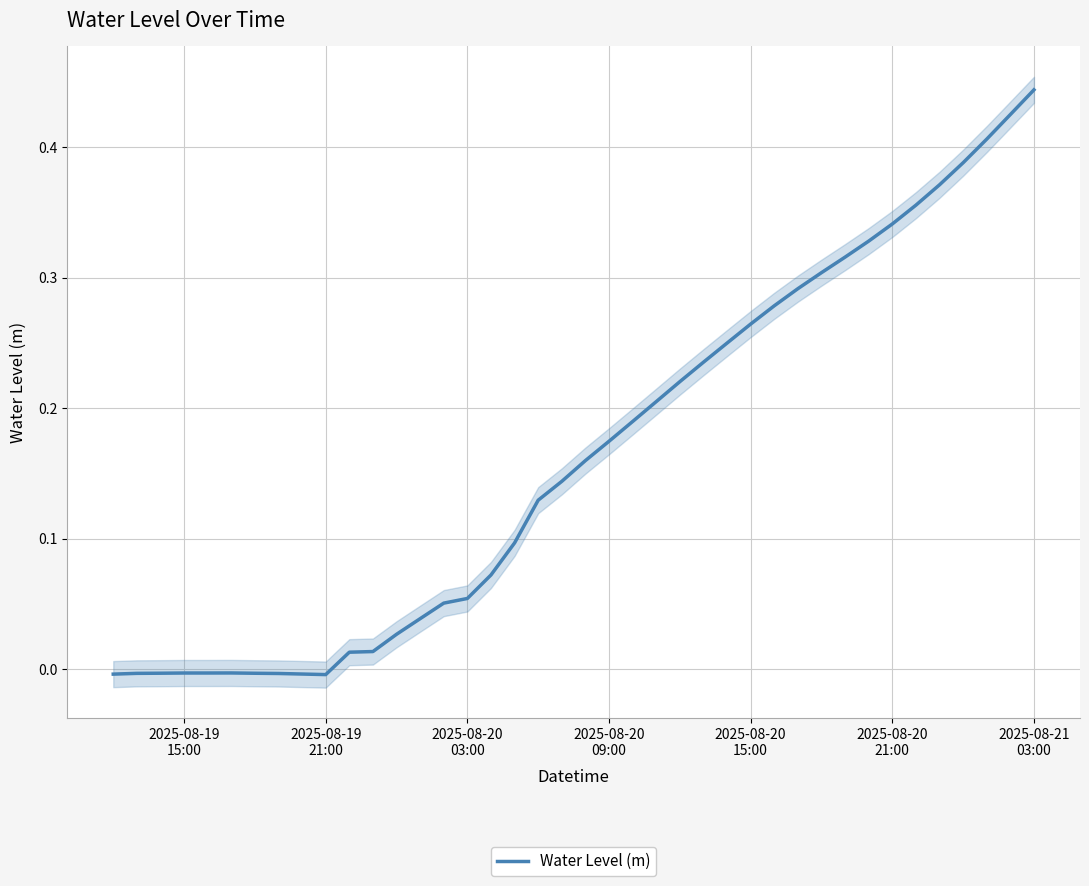

What is the label of the 36th point from the right?

2025-08-20
15:00